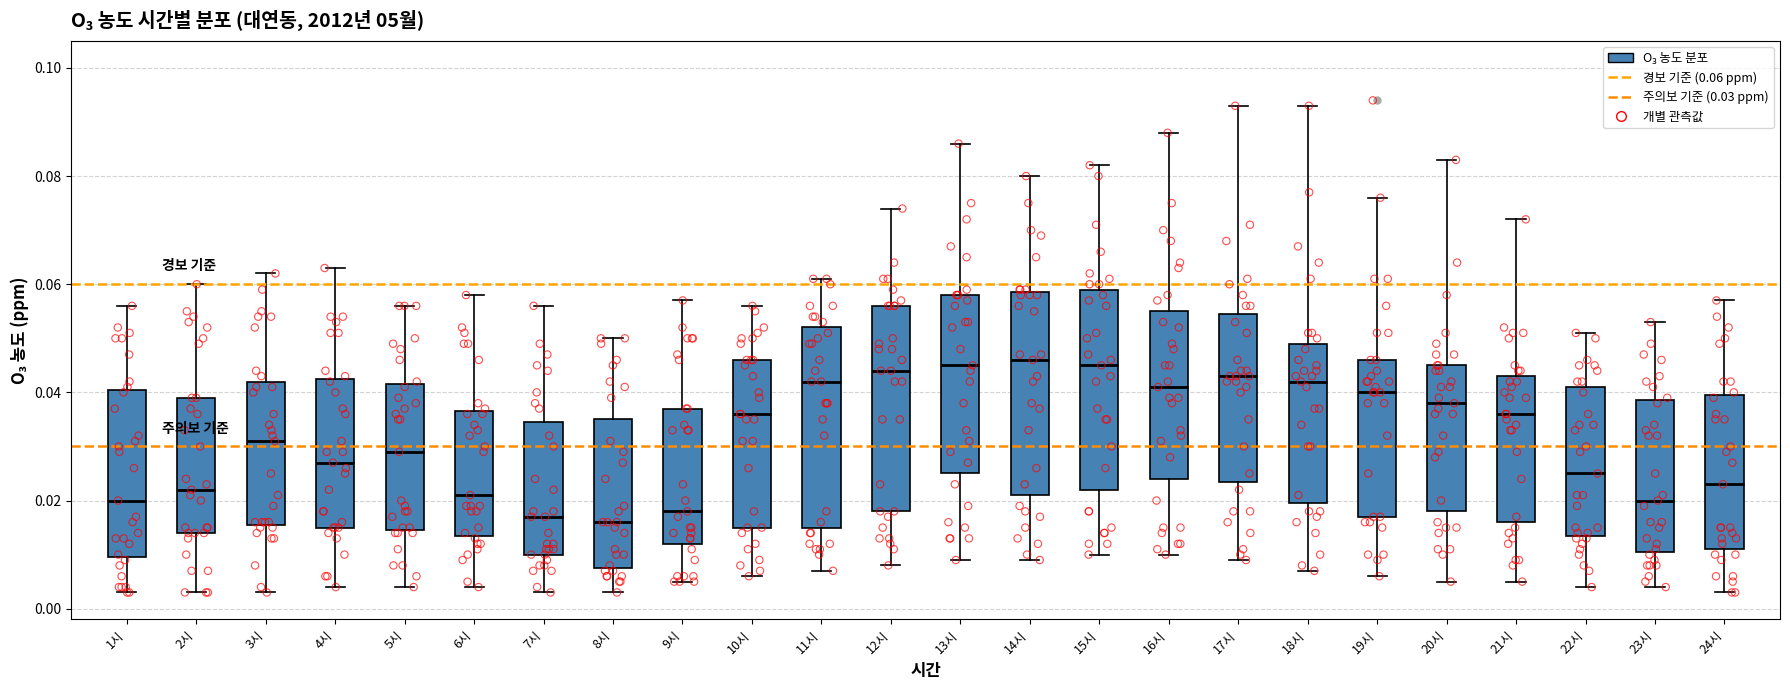

Reading left to right, read every box against the y-axis: the position of its median line, the range the box covers, and the ends of its whiskers. The values are not printed on the chart, so give them approximately, as read against the axis.

1시: median 0.020, box 0.010 to 0.040, whiskers 0.004 to 0.056
2시: median 0.022, box 0.014 to 0.040, whiskers 0.004 to 0.060
3시: median 0.032, box 0.016 to 0.042, whiskers 0.004 to 0.062
4시: median 0.028, box 0.016 to 0.042, whiskers 0.004 to 0.064
5시: median 0.030, box 0.014 to 0.042, whiskers 0.004 to 0.056
6시: median 0.022, box 0.014 to 0.036, whiskers 0.004 to 0.058
7시: median 0.018, box 0.010 to 0.034, whiskers 0.004 to 0.056
8시: median 0.016, box 0.008 to 0.036, whiskers 0.004 to 0.050
9시: median 0.018, box 0.012 to 0.038, whiskers 0.006 to 0.058
10시: median 0.036, box 0.016 to 0.046, whiskers 0.006 to 0.056
11시: median 0.042, box 0.016 to 0.052, whiskers 0.008 to 0.062
12시: median 0.044, box 0.018 to 0.056, whiskers 0.008 to 0.074
13시: median 0.046, box 0.026 to 0.058, whiskers 0.010 to 0.086
14시: median 0.046, box 0.022 to 0.058, whiskers 0.010 to 0.080
15시: median 0.046, box 0.022 to 0.060, whiskers 0.010 to 0.082
16시: median 0.042, box 0.024 to 0.056, whiskers 0.010 to 0.088
17시: median 0.044, box 0.024 to 0.054, whiskers 0.010 to 0.094
18시: median 0.042, box 0.020 to 0.050, whiskers 0.008 to 0.094
19시: median 0.040, box 0.018 to 0.046, whiskers 0.006 to 0.076
20시: median 0.038, box 0.018 to 0.046, whiskers 0.006 to 0.084
21시: median 0.036, box 0.016 to 0.044, whiskers 0.006 to 0.072
22시: median 0.026, box 0.014 to 0.042, whiskers 0.004 to 0.052
23시: median 0.020, box 0.010 to 0.038, whiskers 0.004 to 0.054
24시: median 0.024, box 0.012 to 0.040, whiskers 0.004 to 0.058